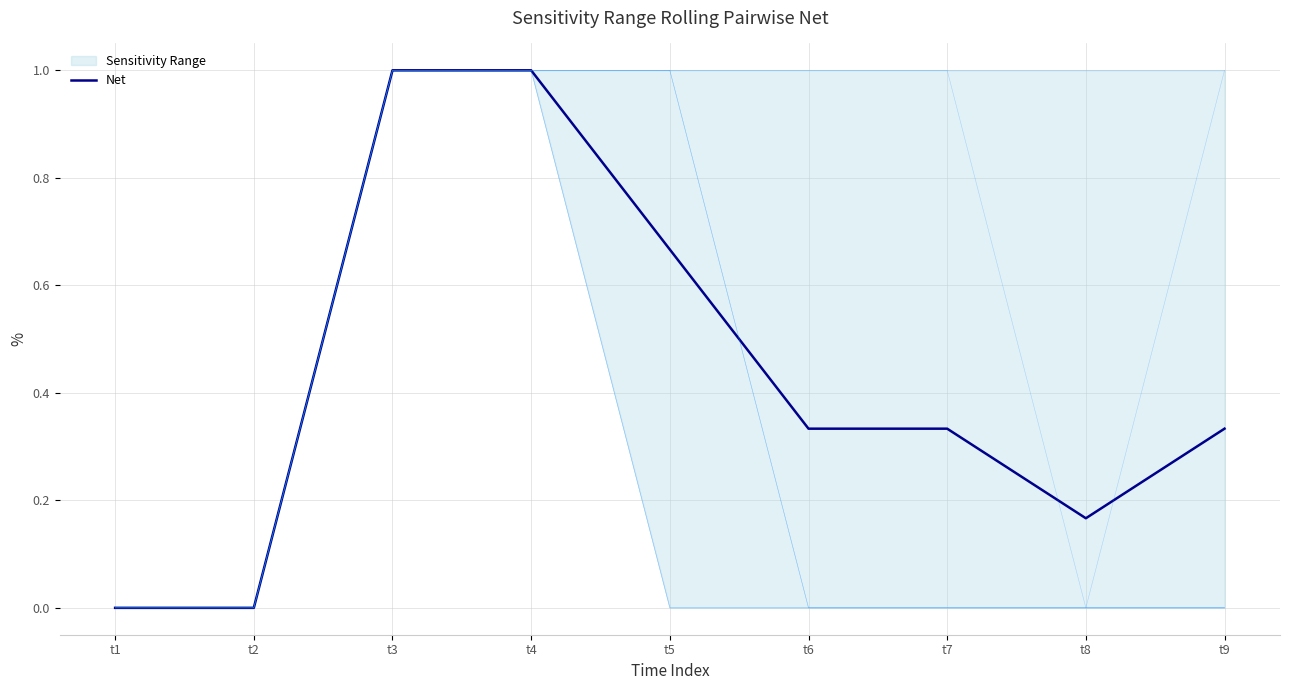

Where is the data nearest to the value 0?

t1